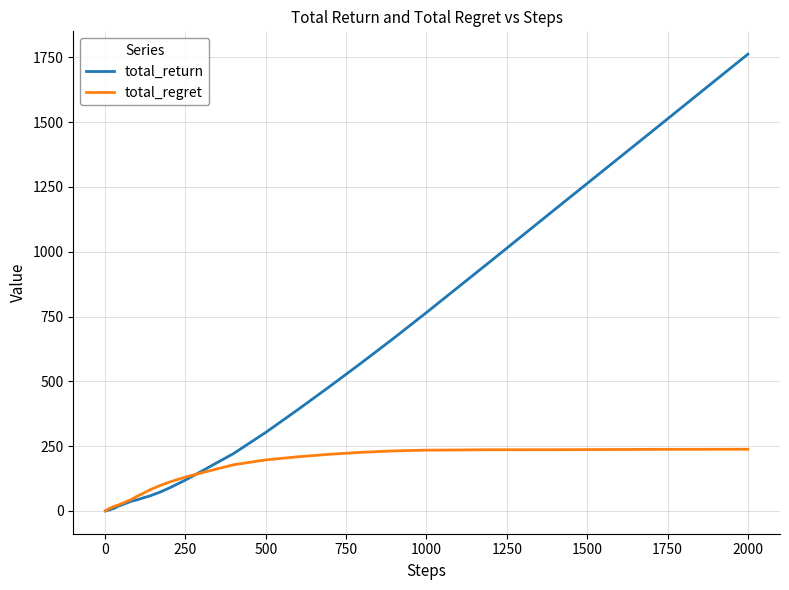

List the series in order of their peak value, lowest first.

total_regret, total_return